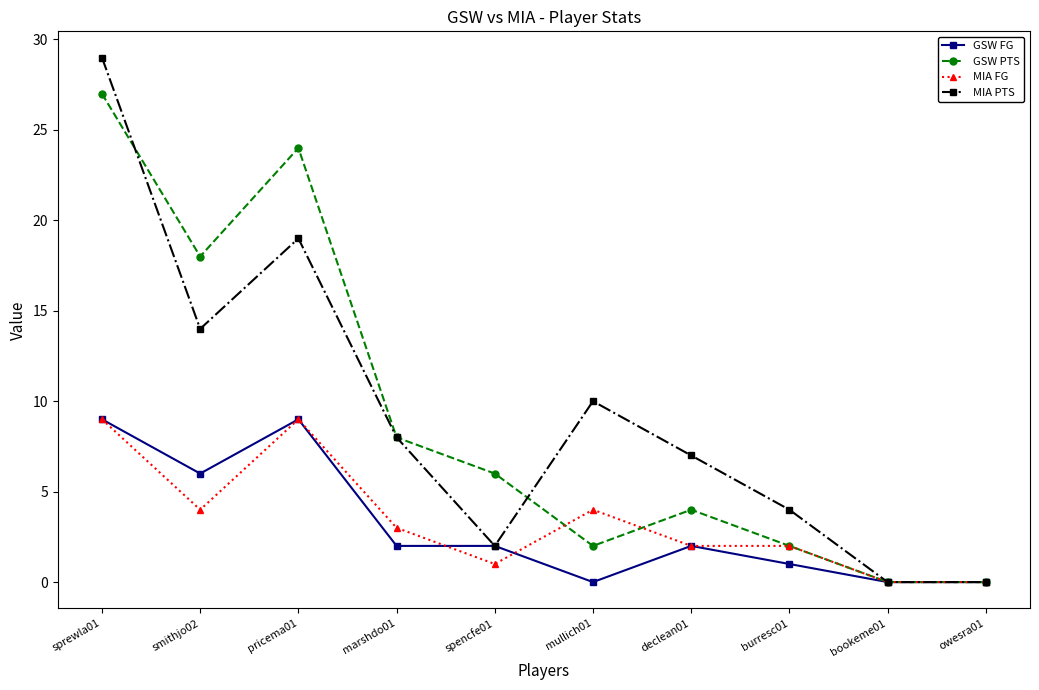

Where does the GSW PTS series first go above 6?

sprewla01